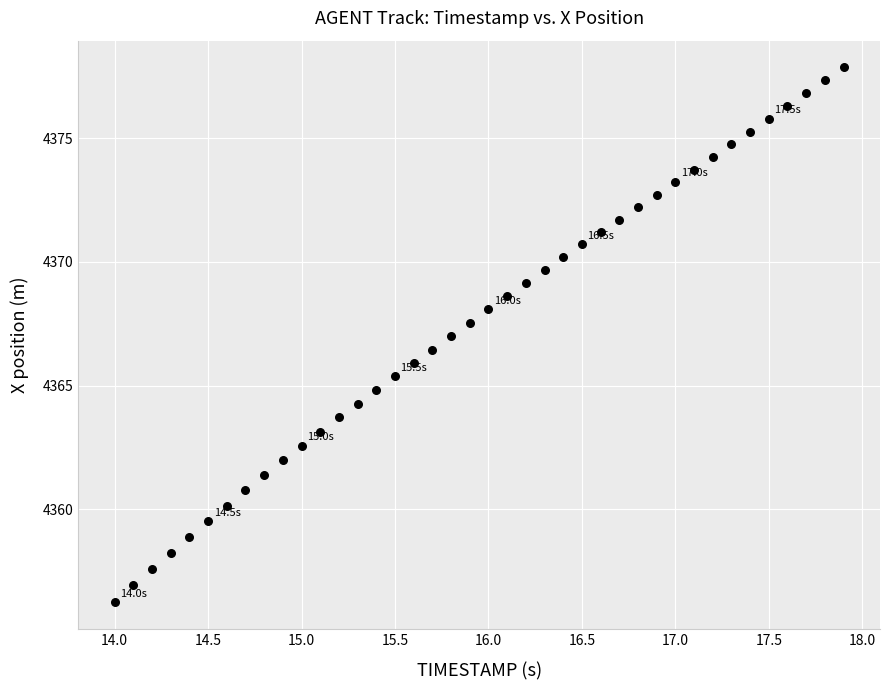

What is the range of Y values (max minus min)?

21.6